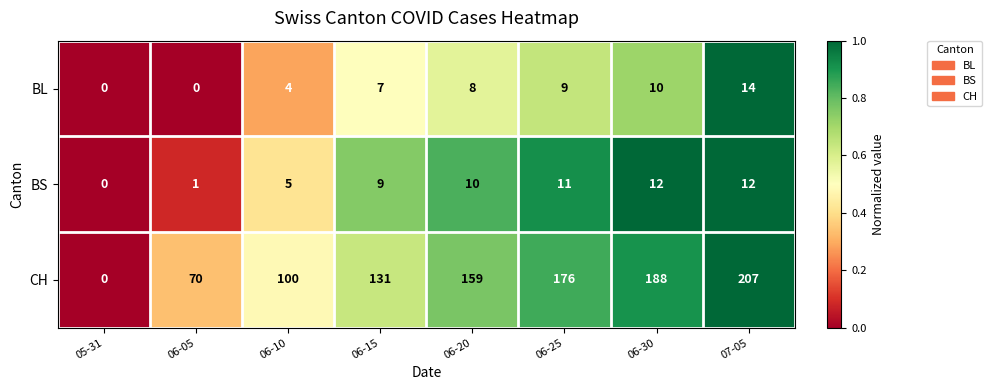

Is it true that BS equals 5 at 06-15?

False